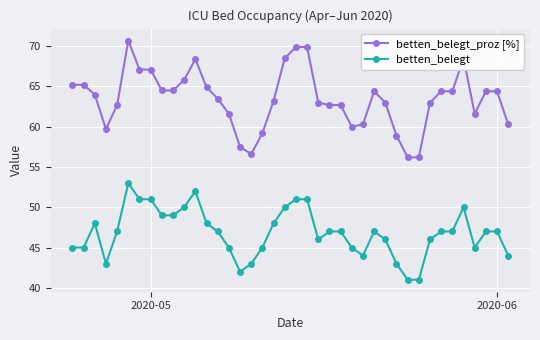

What is the value of the betten_belegt_proz [%] point at the 18th from the left?

59.2